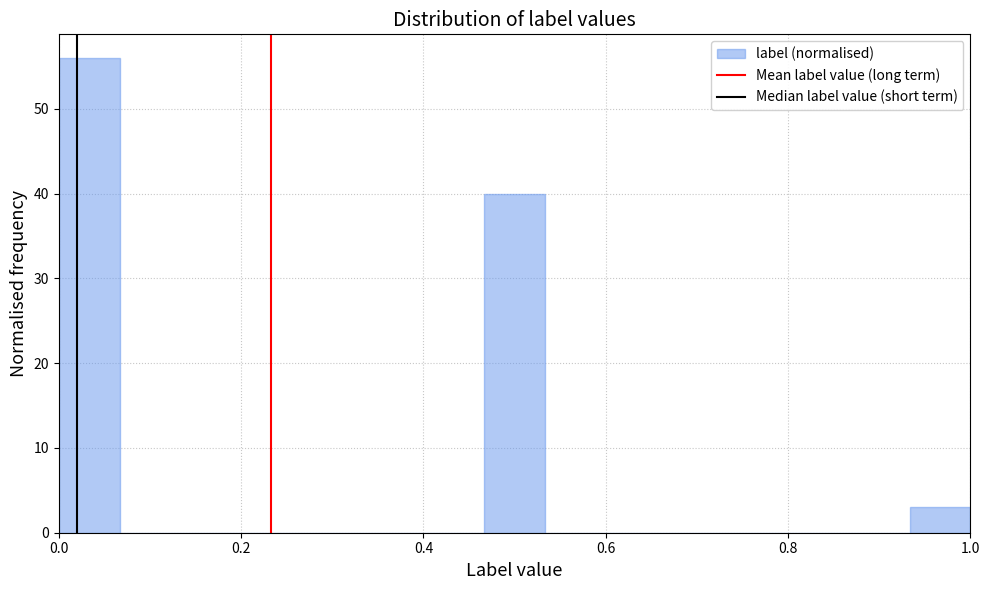

Read against the x-axis, roughly where is the centre of the tallest bar?

0.04